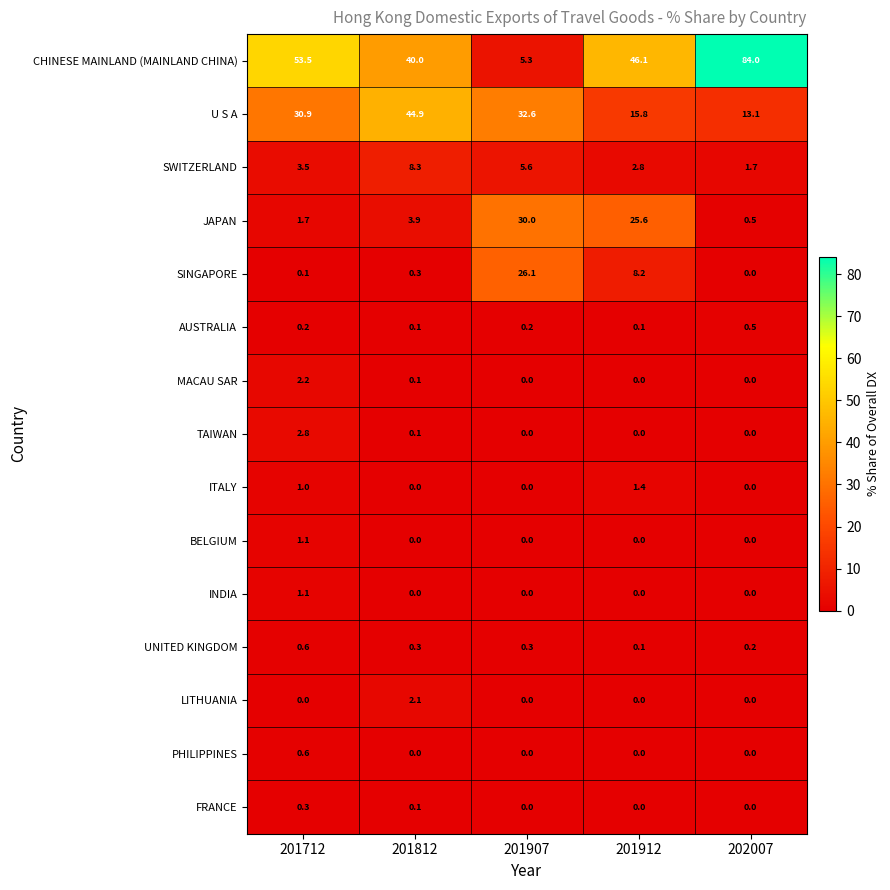

How many data points does each series have?

5